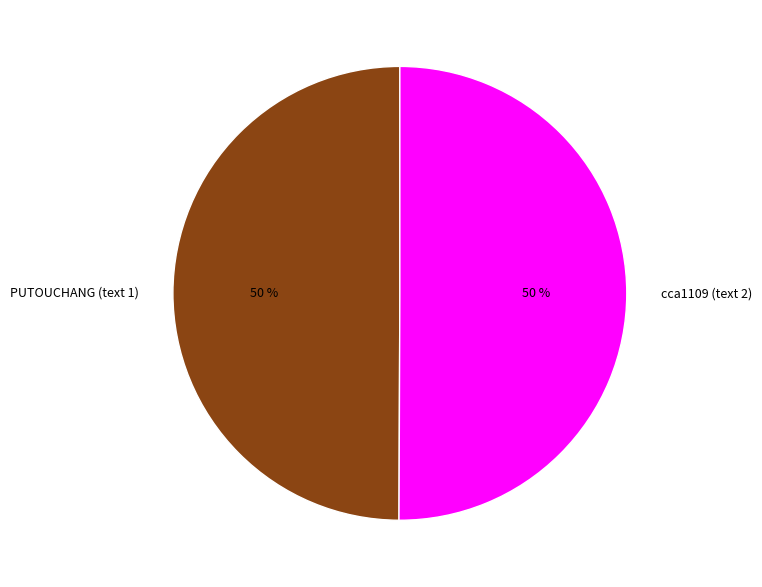

What percentage is the cca1109 (text 2) slice, to the nearest percent?

50%